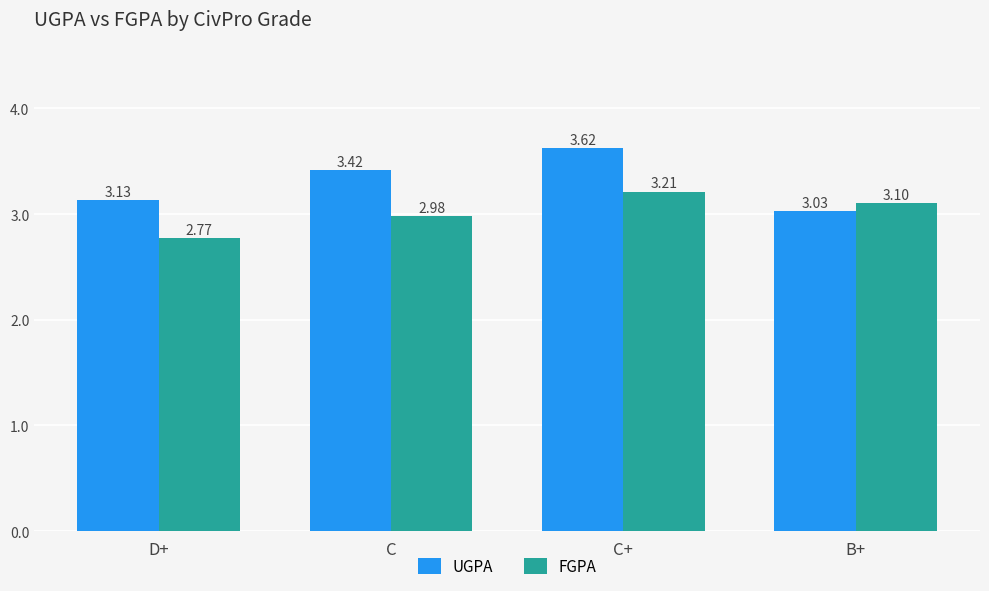

At how many categories does at least one series exceed 3?

4